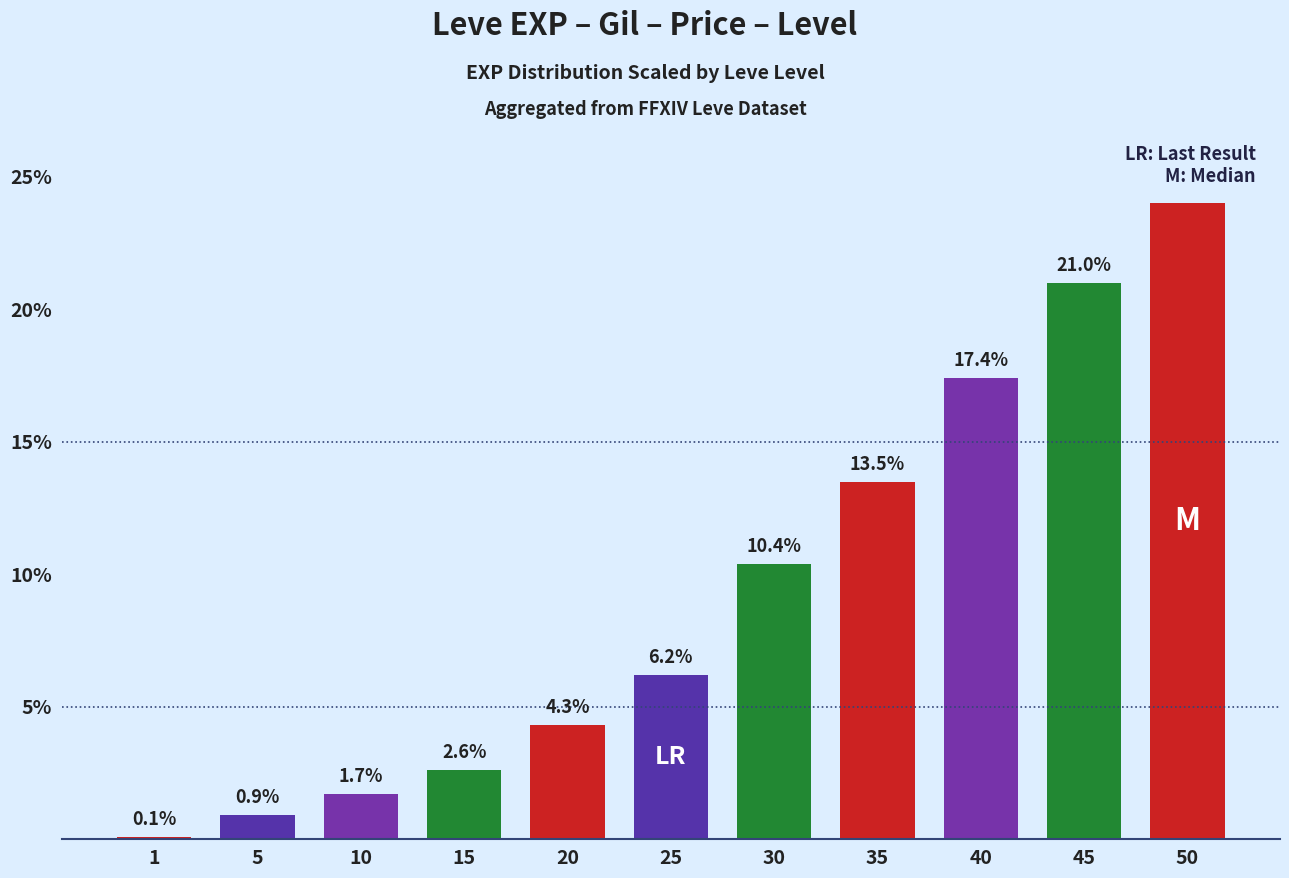

List the labels in order of value, largest first.

50, 45, 40, 35, 30, 25, 20, 15, 10, 5, 1